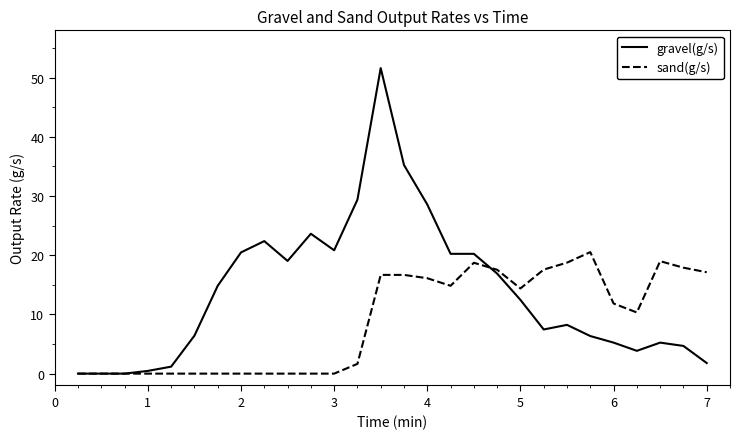

Which series has the largest range (max minus min)?

gravel(g/s)